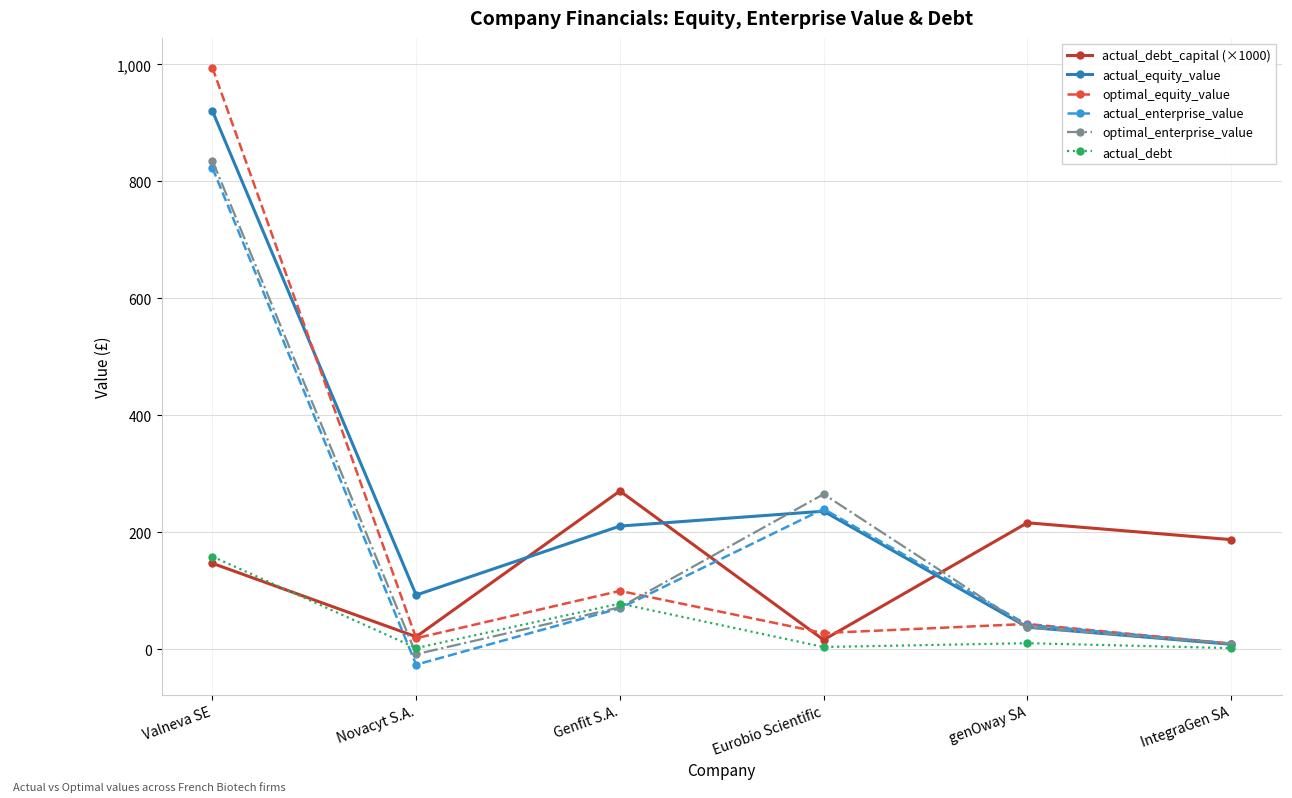

How many interior local peaks does the actual_debt_capital (×1000) series have?

2